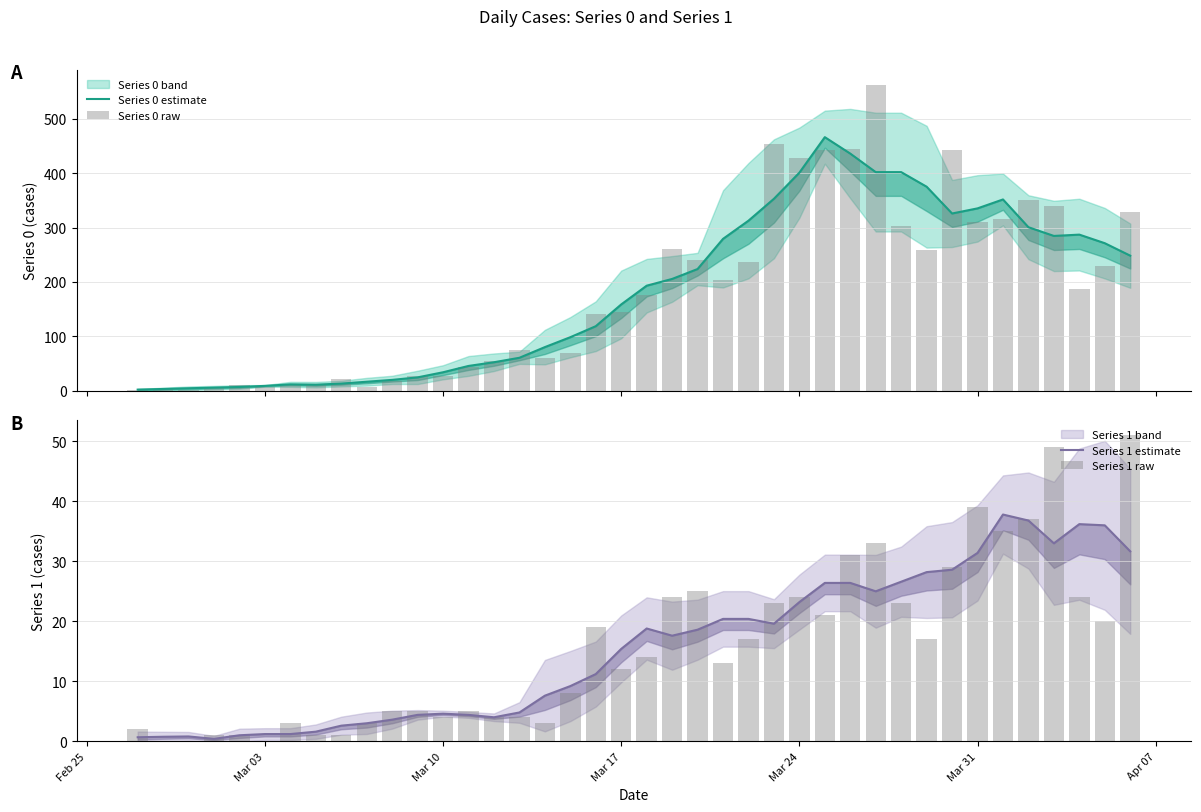

Reading right to left, list all the values displayed in this chart.

Series 0 estimate: 248.3	271.2	287.0	284.6	300.6	351.6	335.2	325.8	375.0	401.8	401.8	435.8	466.0	400.8	352.8	312.6	279.2	223.8	205.6	193.2	158.8	118.8	98.6	80.4	60.8	52.6	45.8	34.2	24.8	20.2	16.8	13.4	11.4	12.0	9.2	7.2	6.0	4.8	3.5	2.3
Series 0 raw: 328.0	230.0	187.0	340.0	350.0	316.0	310.0	442.0	258.0	303.0	562.0	444.0	442.0	428.0	454.0	236.0	204.0	241.0	261.0	177.0	145.0	142.0	69.0	61.0	76.0	54.0	44.0	28.0	27.0	18.0	7.0	21.0	11.0	10.0	8.0	10.0	7.0	1.0	4.0	2.0
Series 1 estimate: 31.7	36.0	36.2	33.0	36.8	37.8	31.4	28.6	28.2	26.6	25.0	26.4	26.4	23.2	19.6	20.4	20.4	18.6	17.6	18.8	15.4	11.2	9.2	7.6	4.8	4.0	4.4	4.6	4.4	3.6	3.0	2.6	1.6	1.2	1.2	1.0	0.4	0.8	0.8	0.7
Series 1 raw: 51.0	20.0	24.0	49.0	37.0	35.0	39.0	29.0	17.0	23.0	33.0	31.0	21.0	24.0	23.0	17.0	13.0	25.0	24.0	14.0	12.0	19.0	8.0	3.0	4.0	4.0	5.0	4.0	5.0	5.0	3.0	1.0	1.0	3.0	0.0	1.0	1.0	0.0	0.0	2.0